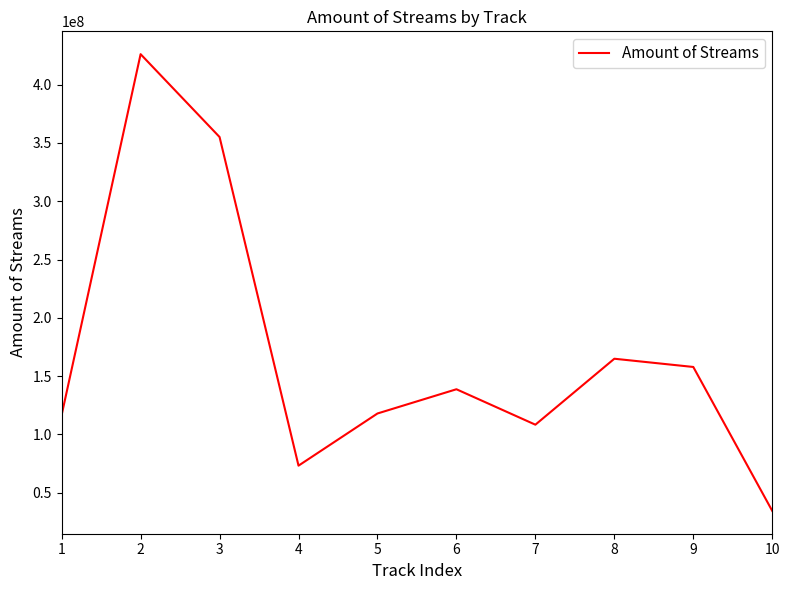

The value at 4 is 73234964. True or false?

True